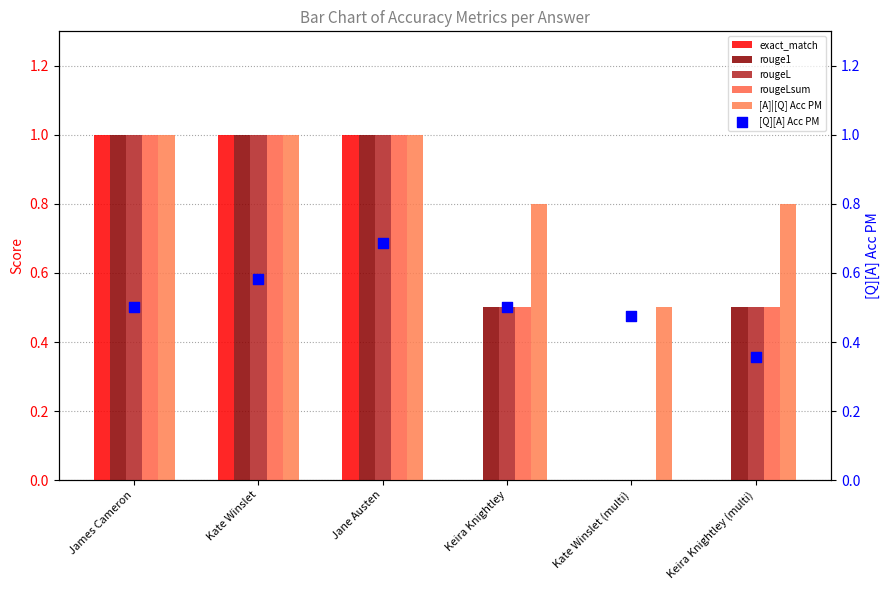

Which series reaches the minimum Y coordinate?

exact_match